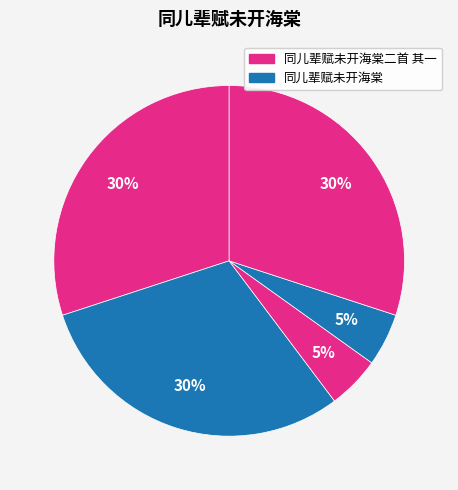

How many slices are in this pie chart?

5